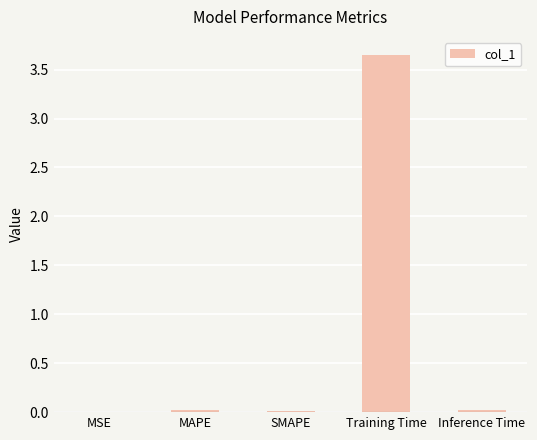

Which label corresponds to the largest value in the chart?

Training Time